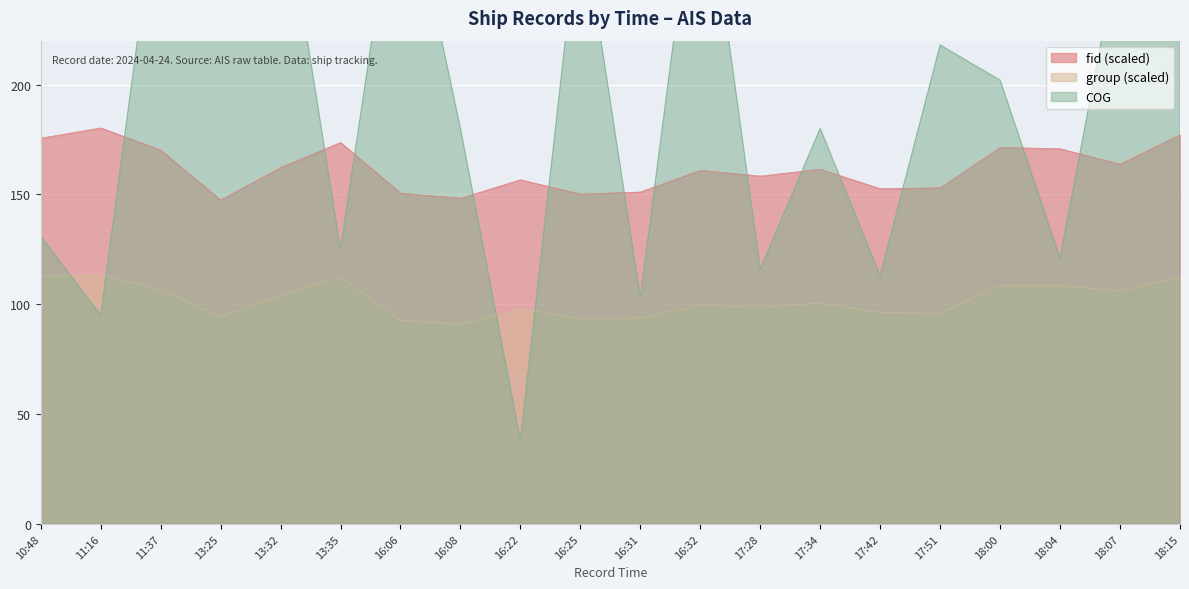

True or false: fid and group intersect in this chart.

False